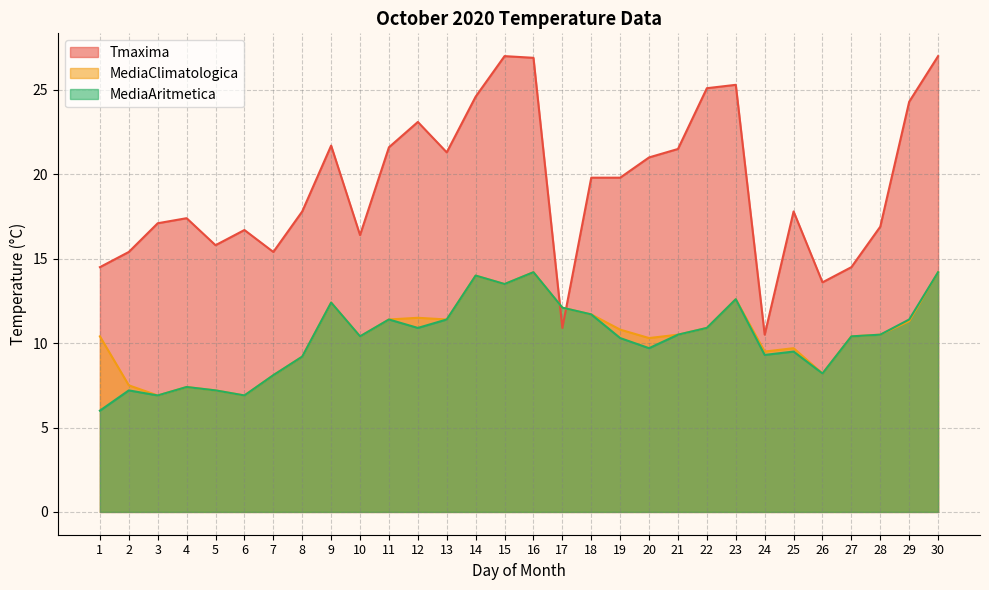

True or false: MediaAritmetica and MediaClimatologica cross at least once.

False